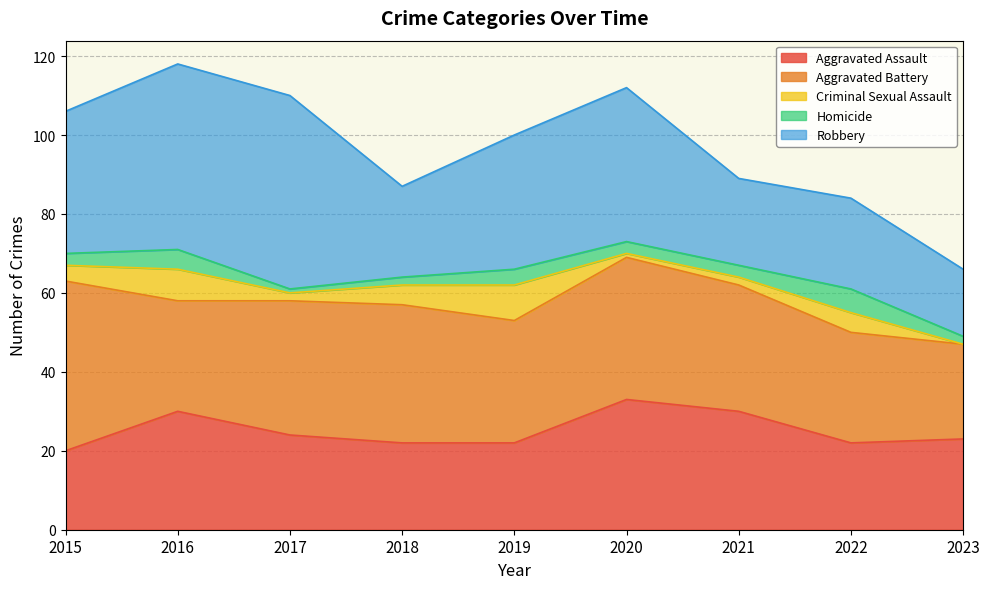

How many data points in Criminal Sexual Assault are less than 4?

4